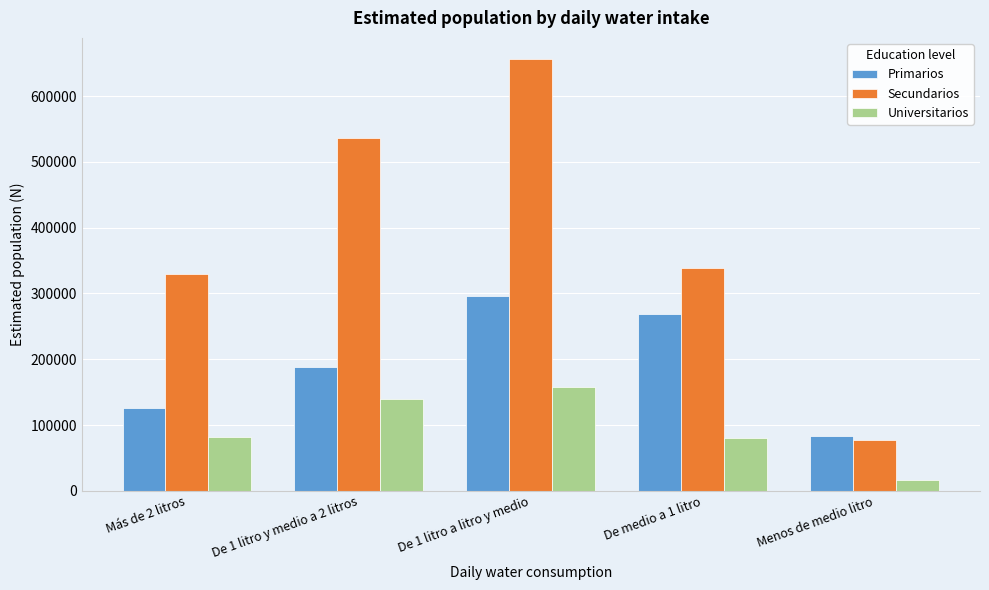

What is the approximate value of Secundarios at De 1 litro y medio a 2 litros?

535989